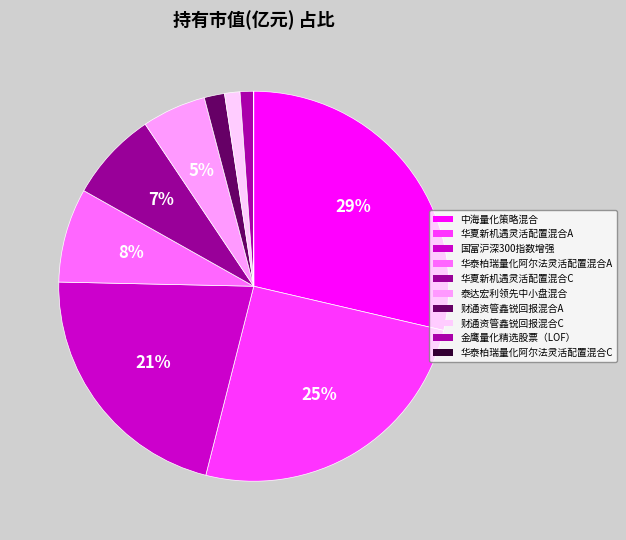

Does 华夏新机遇灵活配置混合C account for over 50% of the chart?

No